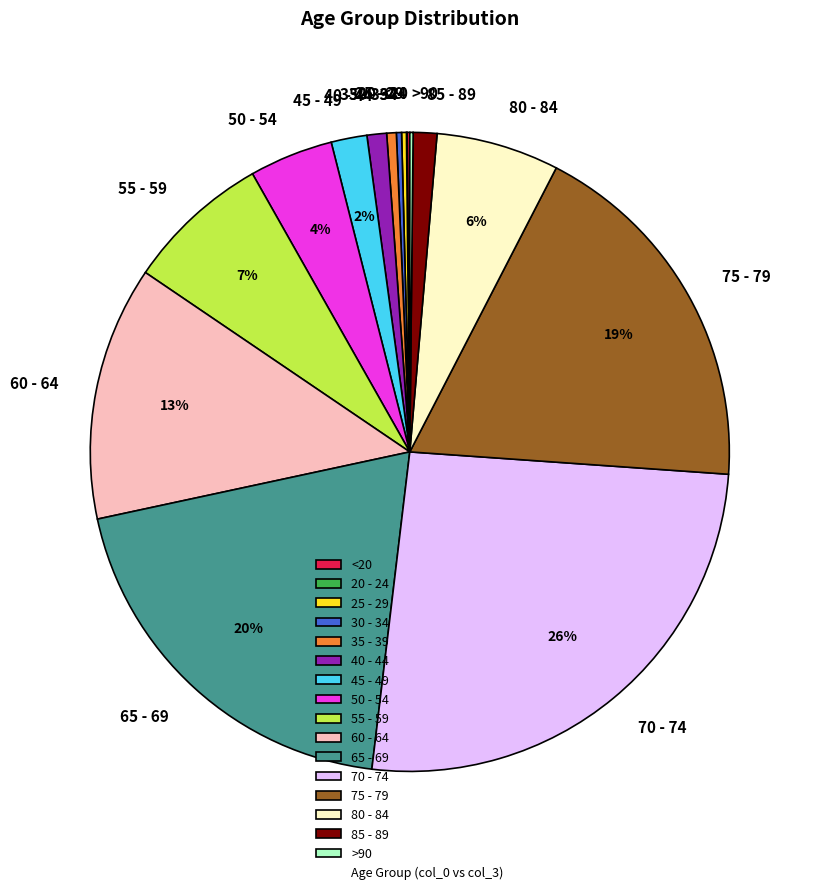

Combined, do 35 - 39 and 75 - 79 account for over 50%?

No